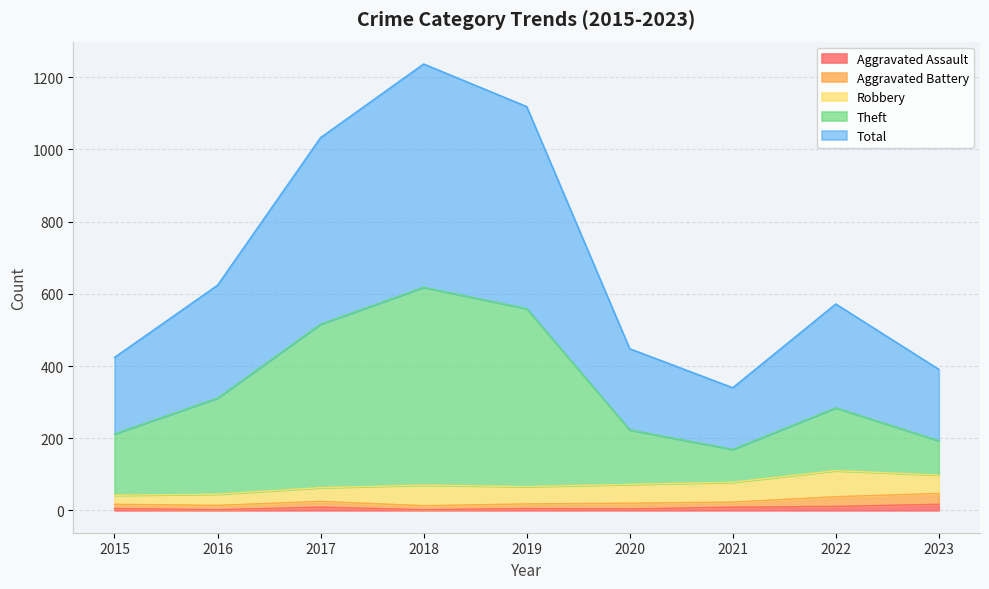

What is the difference between the Theft values at 2018 and 2017?

102